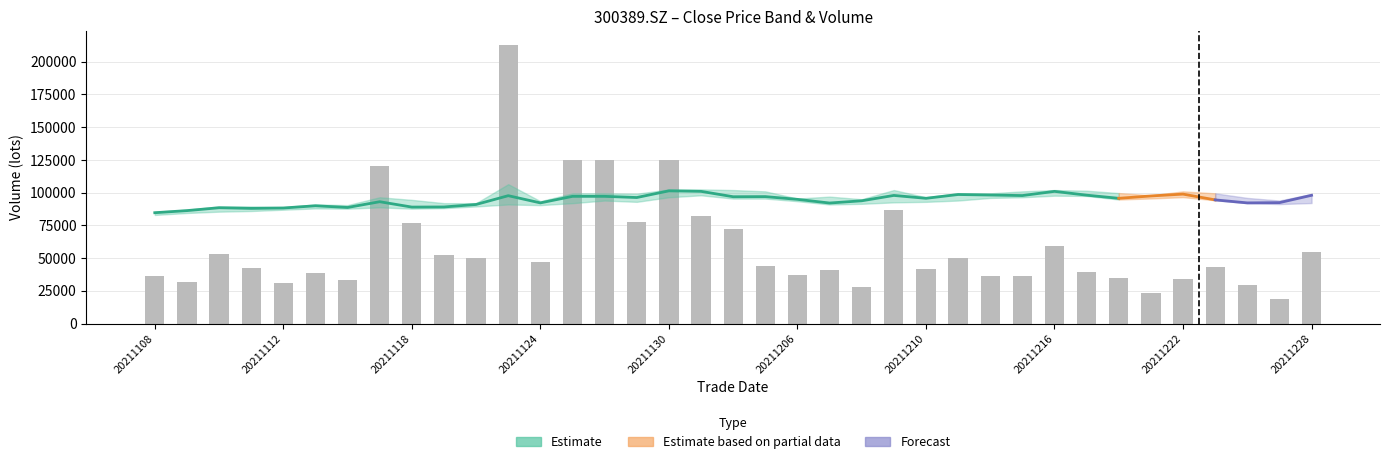

What is the average value of the close_lower series?

9.2